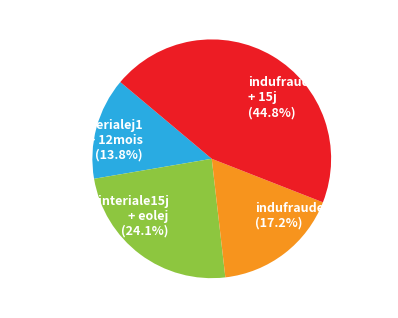

Which has a higher value, indufraudeinterialej1 + 12mois or indufraudeeole12mois + 15j?

indufraudeeole12mois + 15j